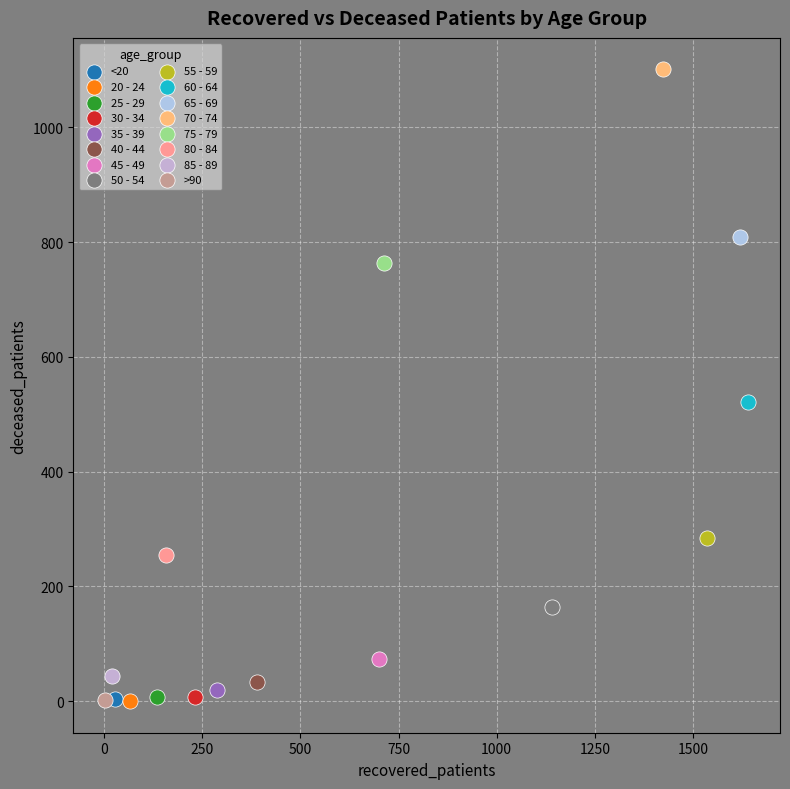

Which series contains the highest Y value?

70 - 74